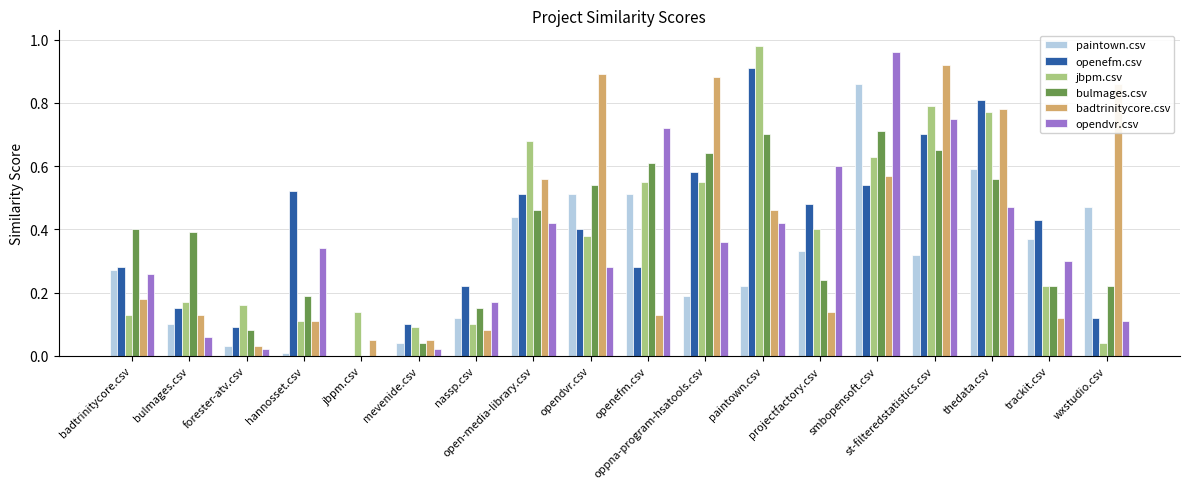

The value of badtrinitycore.csv at wxstudio.csv is 0.9. True or false?

True